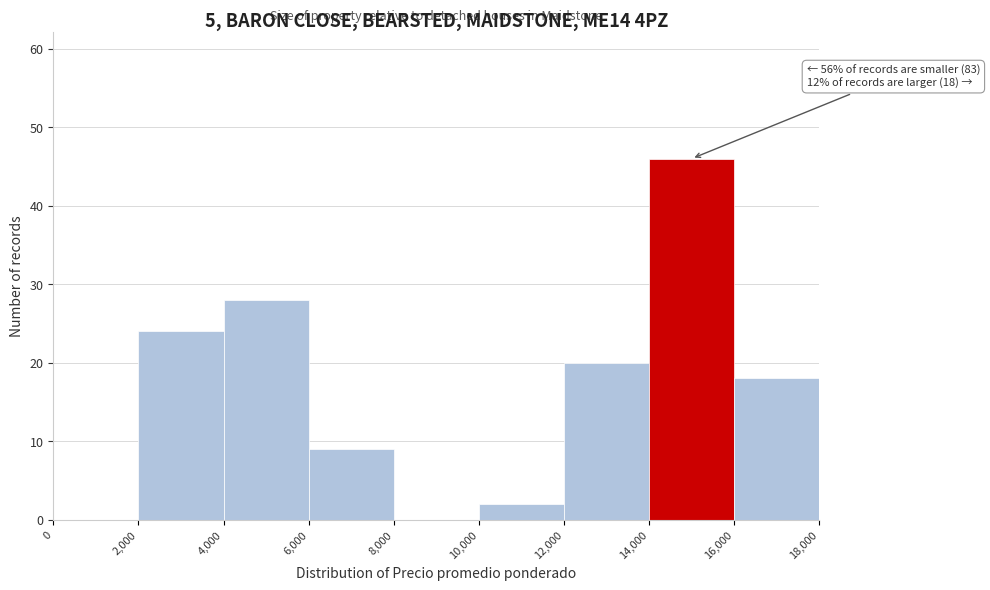

Over which range of the x-axis is the bar tallest?

14,000 to 16,000